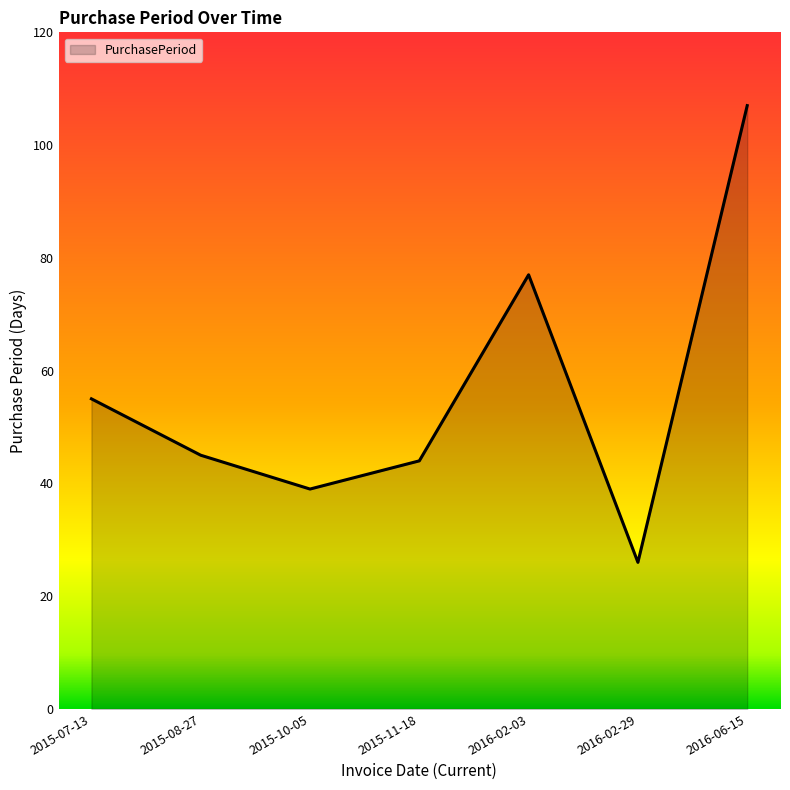

Does the chart display data point markers on the line(s)?

No